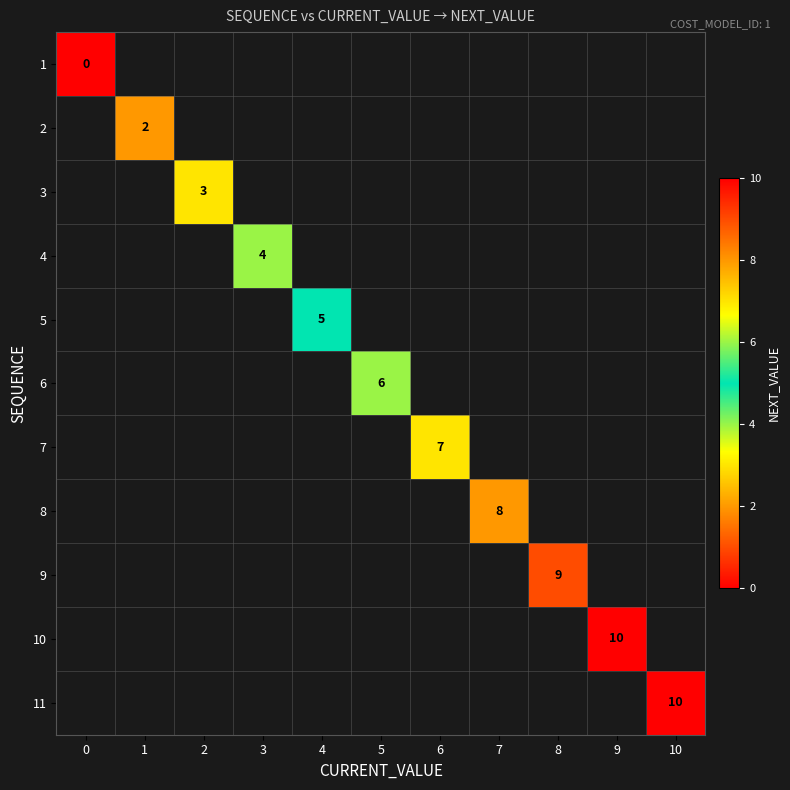

List the series in order of their overall mean, lowest first.

1, 2, 3, 4, 5, 6, 7, 8, 9, 10, 11